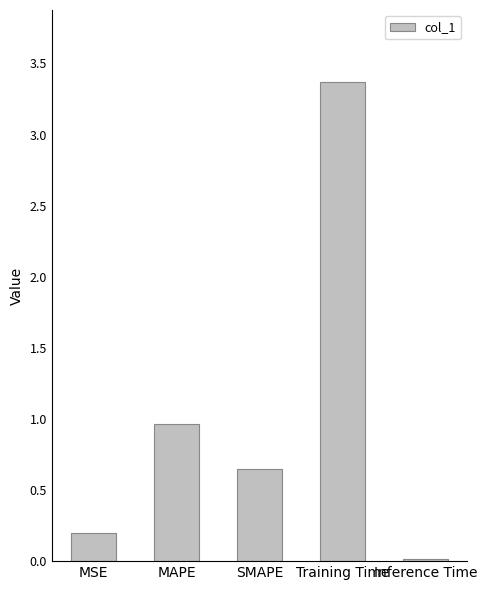

Which category has the highest value across all series?

Training Time